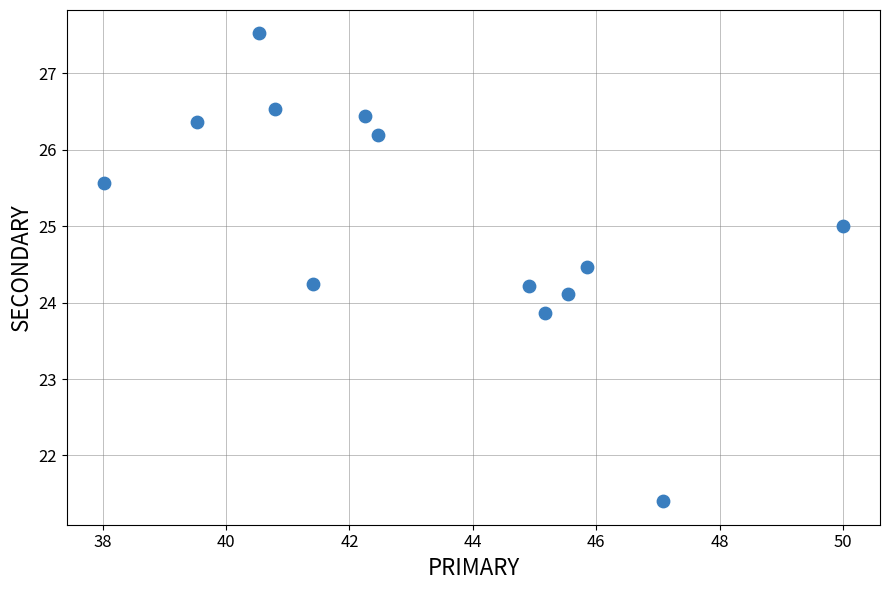

What is the range of Y values (max minus min)?

6.1